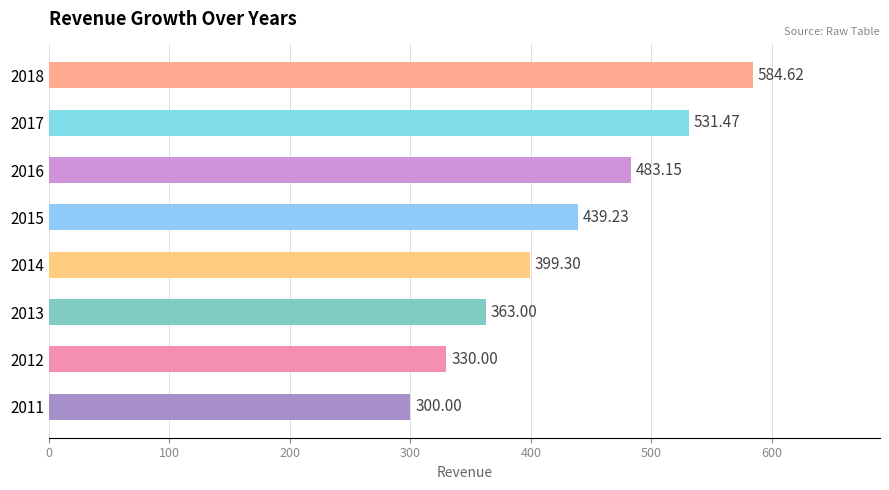

How many data points does each series have?

8